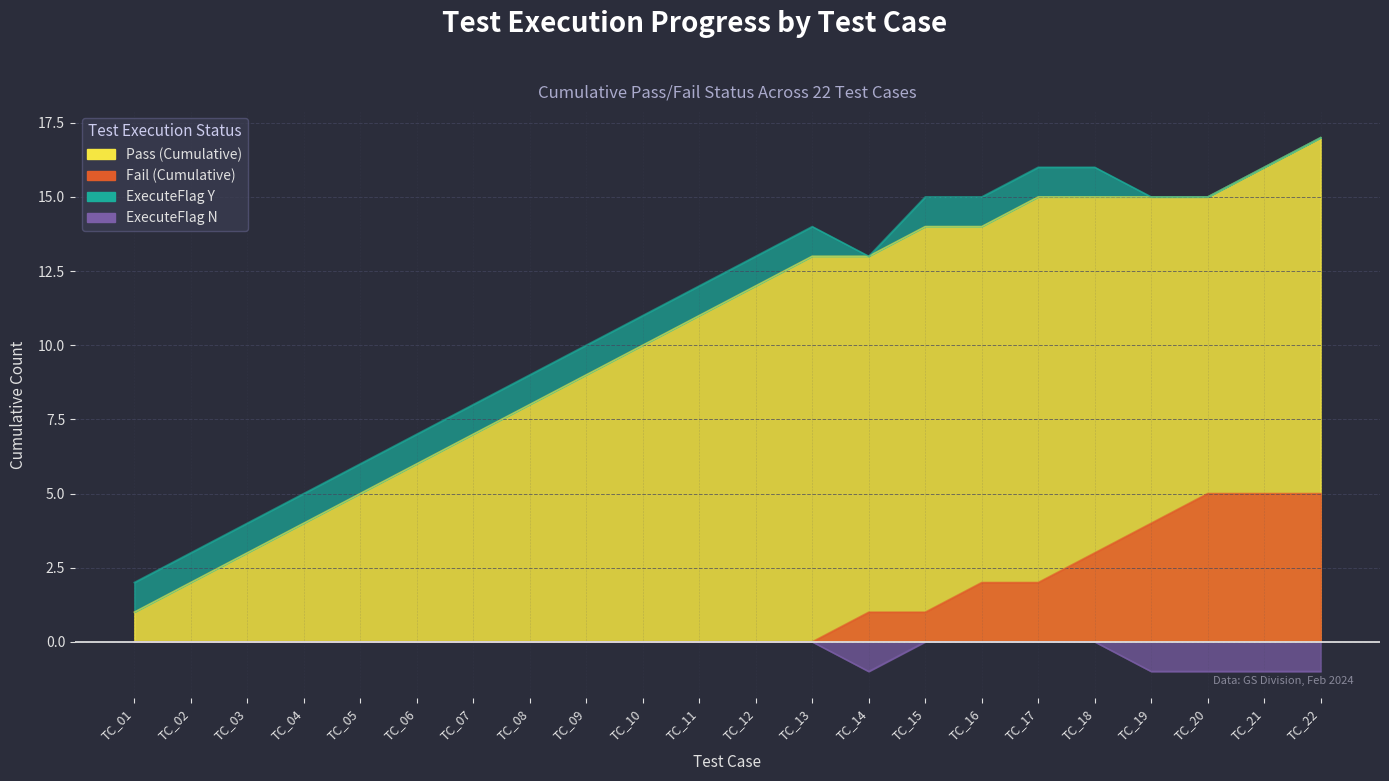

True or false: Fail (Cumulative) has a value of 0 at TC_06.

True